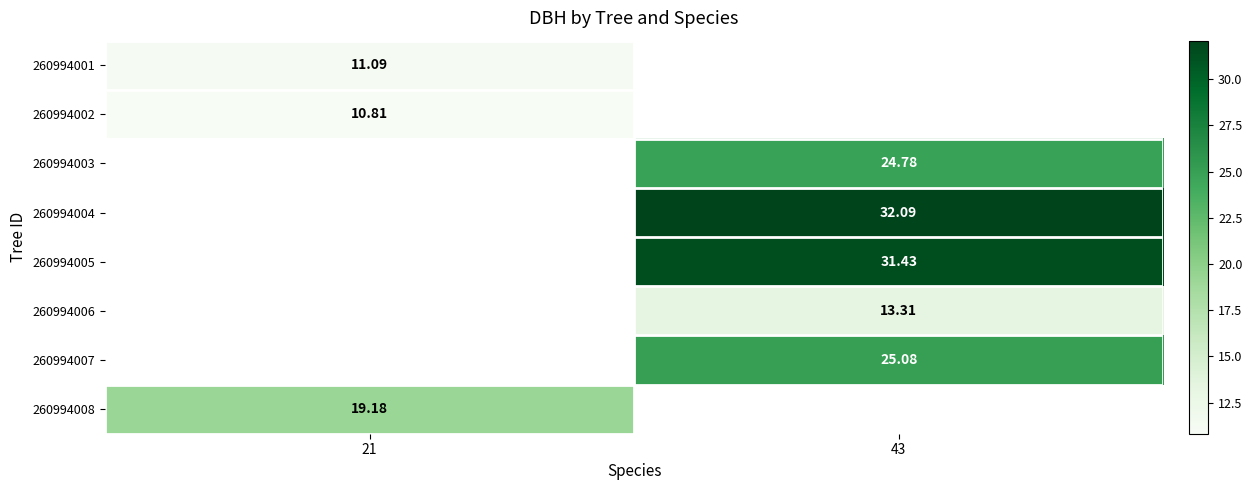

What is the smallest value displayed?

10.8